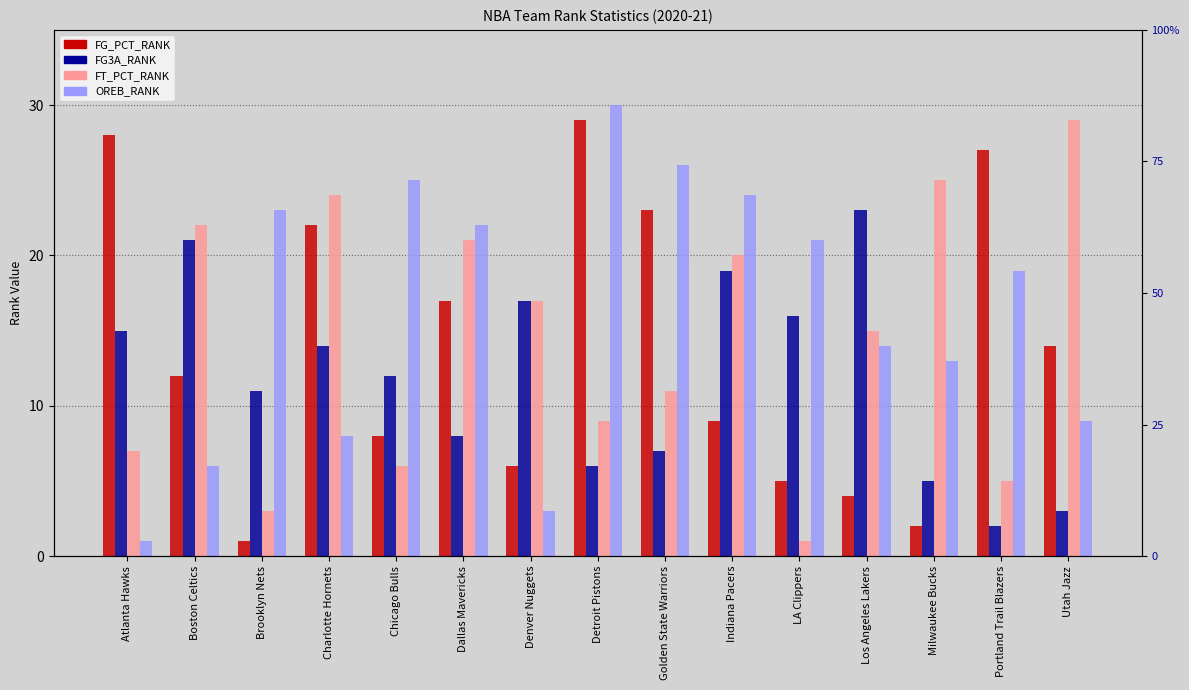

What is the value of the OREB_RANK bar at the 10th from the left?

24